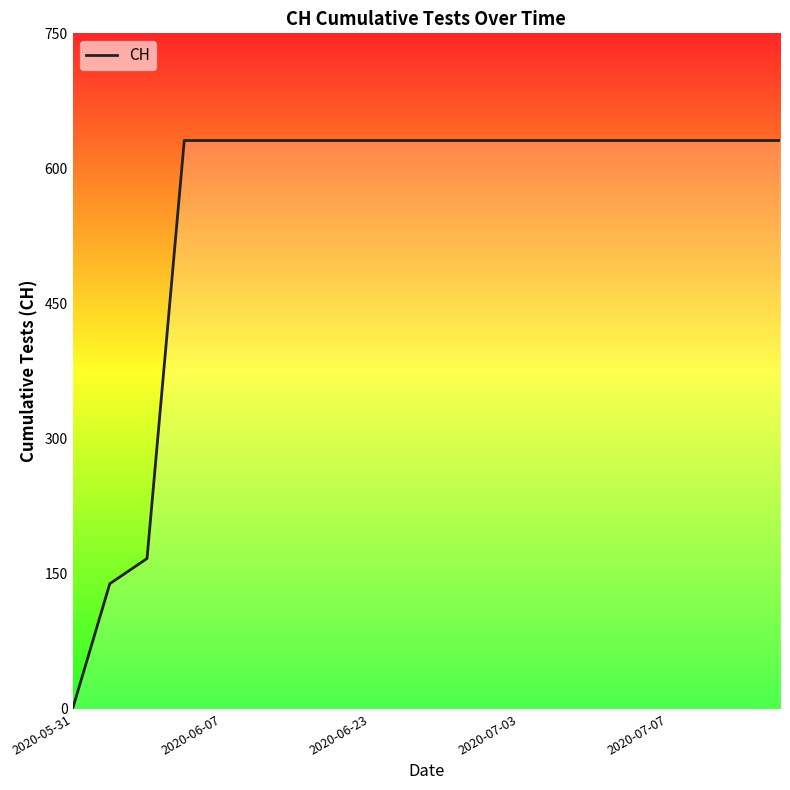

Does the chart have visible grid lines?

No